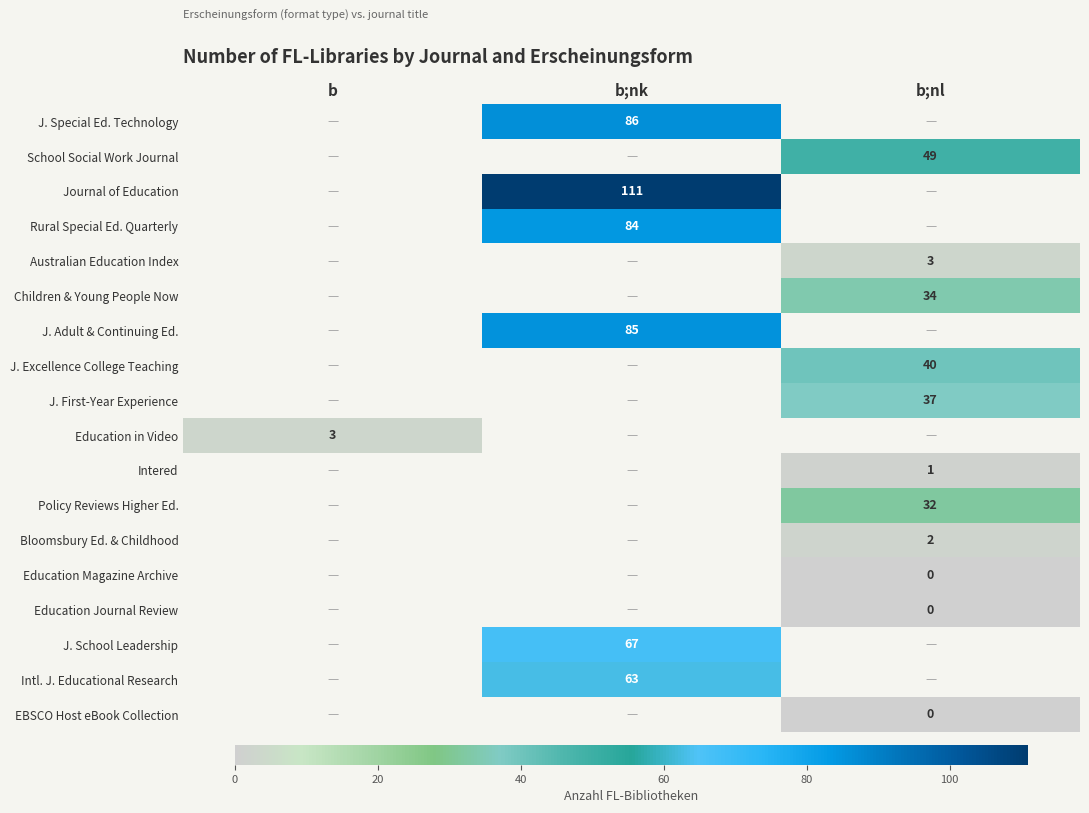

Is it true that J. Special Ed. Technology equals 86 at b;nk?

True